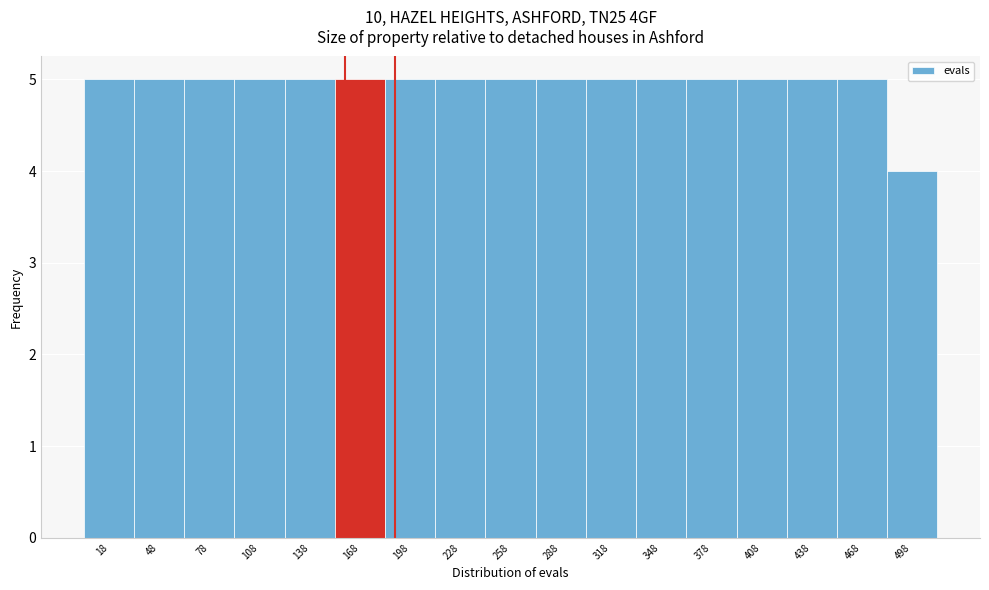

Reading left to right, list every bar in this chart as the range it spans on the x-axis followed by its height. Neither the bar edges nor the heights are printed on the chart, so give them approximately, as read against the axes.

3 to 33: 5
33 to 63: 5
63 to 93: 5
93 to 123: 5
123 to 153: 5
153 to 183: 5
183 to 213: 5
213 to 243: 5
243 to 273: 5
273 to 303: 5
303 to 333: 5
333 to 363: 5
363 to 393: 5
393 to 423: 5
423 to 453: 5
453 to 483: 5
483 to 513: 4